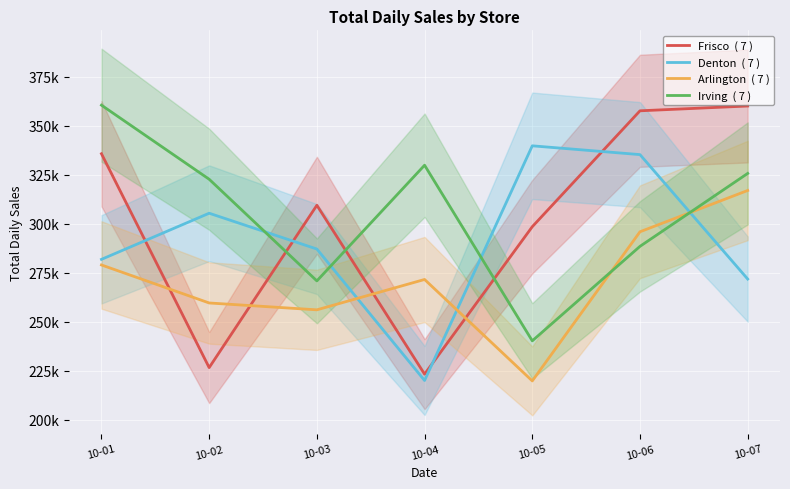

Reading left to right, transcribe all the data shown in this chart.

Frisco  ( 7 ): 10-01=335613	10-02=226484	10-03=309319	10-04=223145	10-05=298382	10-06=357530	10-07=359973
Denton  ( 7 ): 10-01=281721	10-02=305260	10-03=286986	10-04=219899	10-05=339659	10-06=335173	10-07=271669
Arlington  ( 7 ): 10-01=278861	10-02=259464	10-03=255964	10-04=271456	10-05=219692	10-06=295795	10-07=316875
Irving  ( 7 ): 10-01=360404	10-02=322604	10-03=270728	10-04=329761	10-05=240138	10-06=288358	10-07=325576